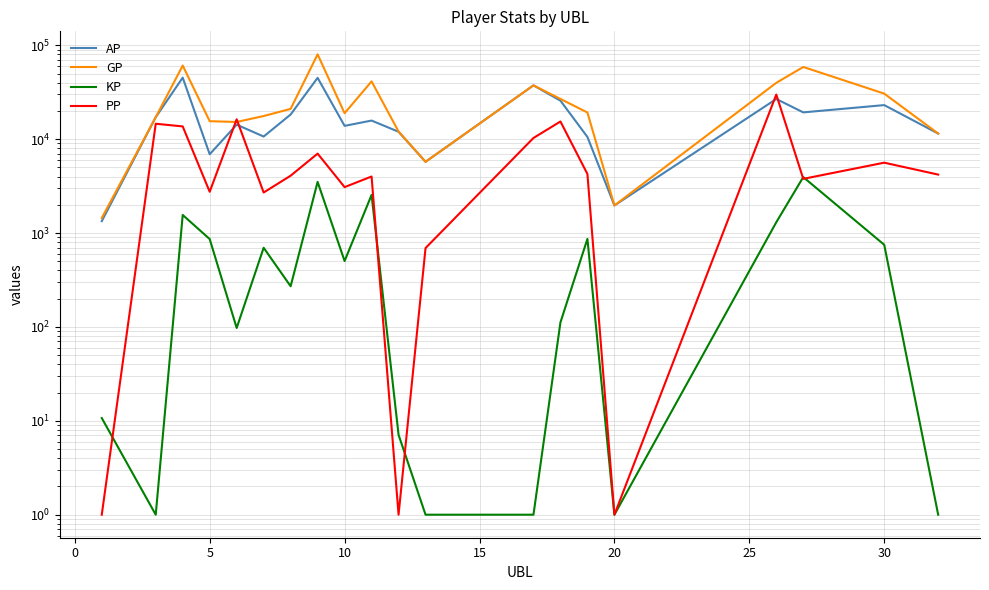

What is the smallest value displayed?

1.0